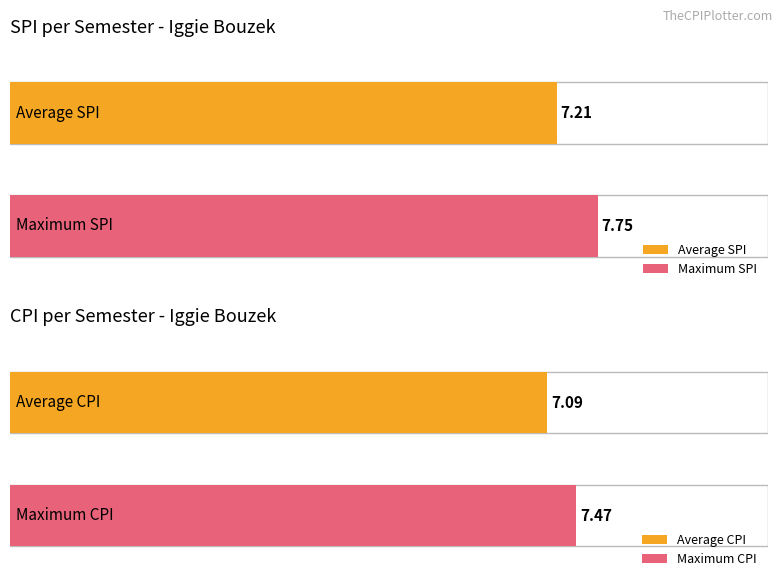

Which series has the widest spread of values?

SPI